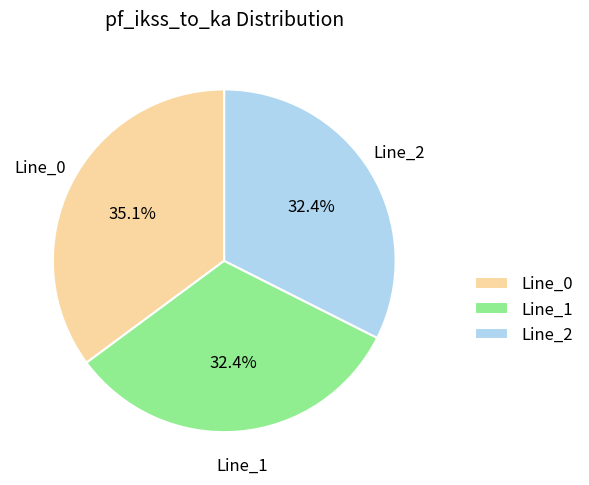

True or false: Line_0 accounts for 26% of the total.

False